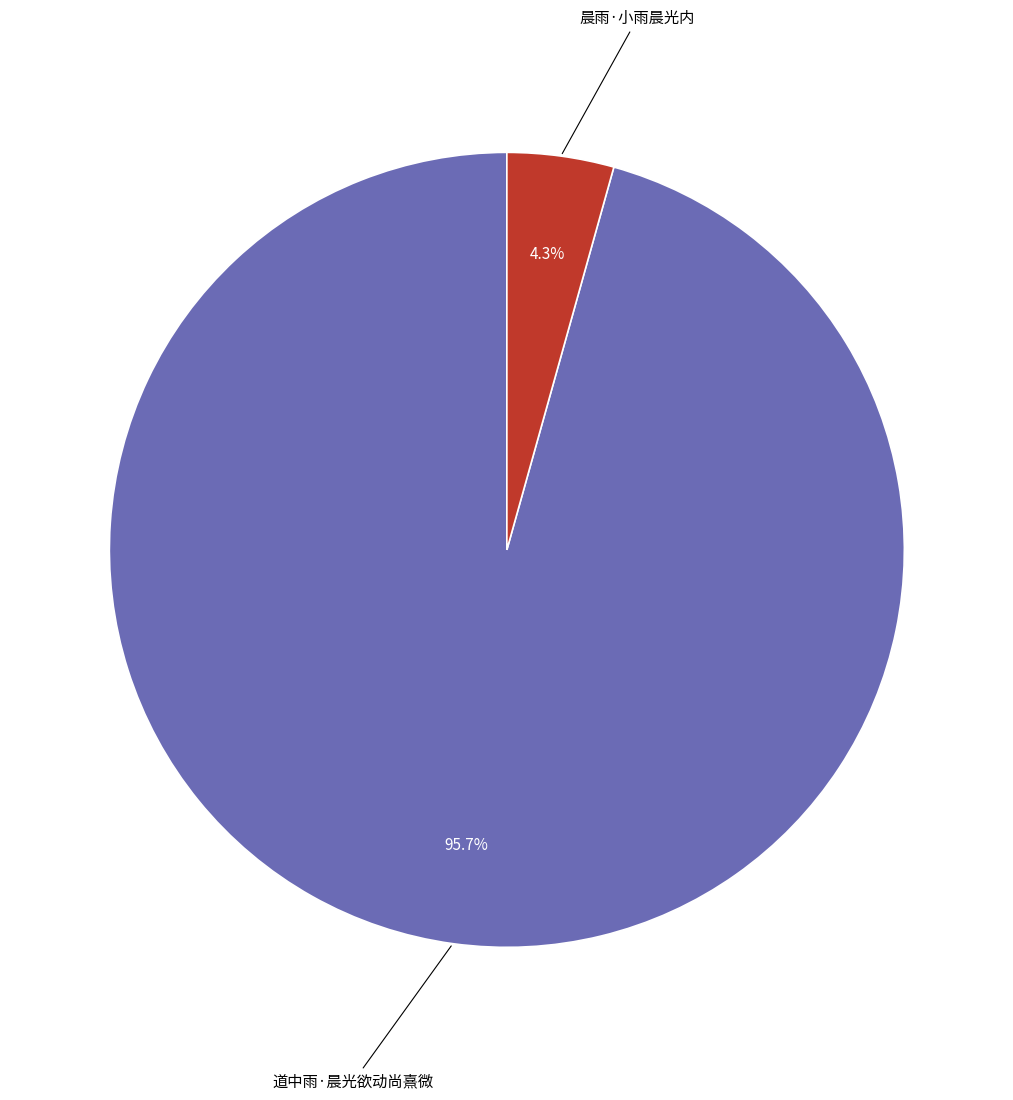

Is there any slice that represents more than half of the pie?

Yes